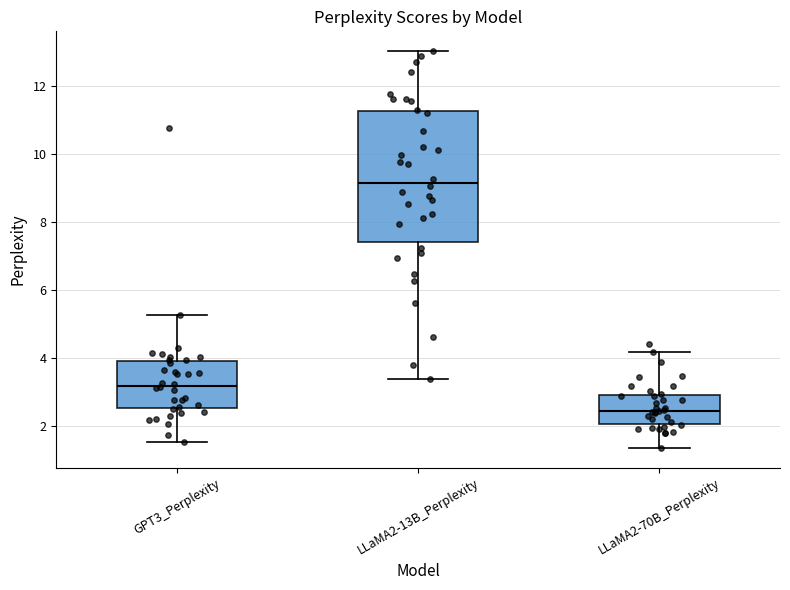

Reading left to right, read every box against the y-axis: the position of its median line, the range the box covers, and the ends of its whiskers. The values are not printed on the chart, so give them approximately, as read against the axis.

GPT3_Perplexity: median 3.2, box 2.6 to 4.0, whiskers 1.6 to 5.2
LLaMA2-13B_Perplexity: median 9.2, box 7.4 to 11.2, whiskers 3.4 to 13.0
LLaMA2-70B_Perplexity: median 2.4, box 2.0 to 3.0, whiskers 1.4 to 4.2